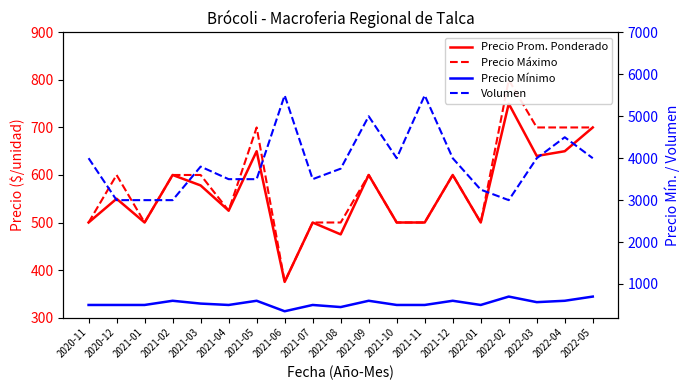

Reading left to right, extract all data points from this chart.

Precio Prom. Ponderado: 2020-11=500	2020-12=550	2021-01=500	2021-02=600	2021-03=578	2021-04=525	2021-05=650	2021-06=375	2021-07=500	2021-08=475	2021-09=600	2021-10=500	2021-11=500	2021-12=600	2022-01=500	2022-02=750	2022-03=640	2022-04=650	2022-05=700
Precio Máximo: 2020-11=500	2020-12=600	2021-01=500	2021-02=600	2021-03=600	2021-04=525	2021-05=700	2021-06=375	2021-07=500	2021-08=500	2021-09=600	2021-10=500	2021-11=500	2021-12=600	2022-01=500	2022-02=800	2022-03=700	2022-04=700	2022-05=700
Precio Mínimo: 2020-11=500	2020-12=500	2021-01=500	2021-02=600	2021-03=533	2021-04=500	2021-05=600	2021-06=350	2021-07=500	2021-08=450	2021-09=600	2021-10=500	2021-11=500	2021-12=600	2022-01=500	2022-02=700	2022-03=567	2022-04=600	2022-05=700
Volumen: 2020-11=4000	2020-12=3000	2021-01=3000	2021-02=3000	2021-03=3800	2021-04=3500	2021-05=3500	2021-06=5500	2021-07=3500	2021-08=3750	2021-09=5000	2021-10=4000	2021-11=5500	2021-12=4000	2022-01=3250	2022-02=3000	2022-03=4000	2022-04=4500	2022-05=4000